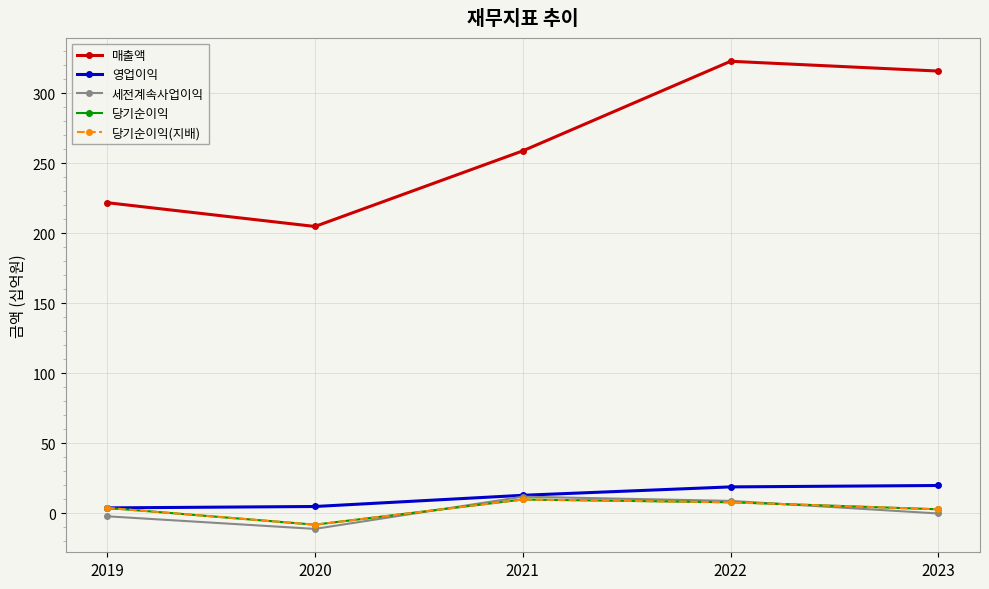

What is the smallest value displayed?

-11